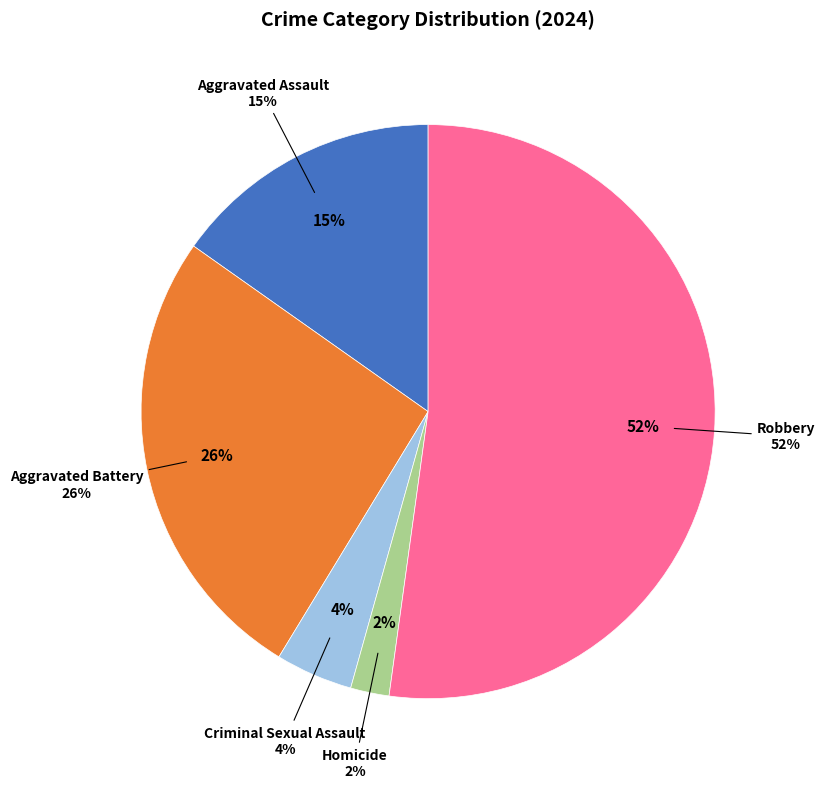

What is the largest slice in the pie chart?

Robbery